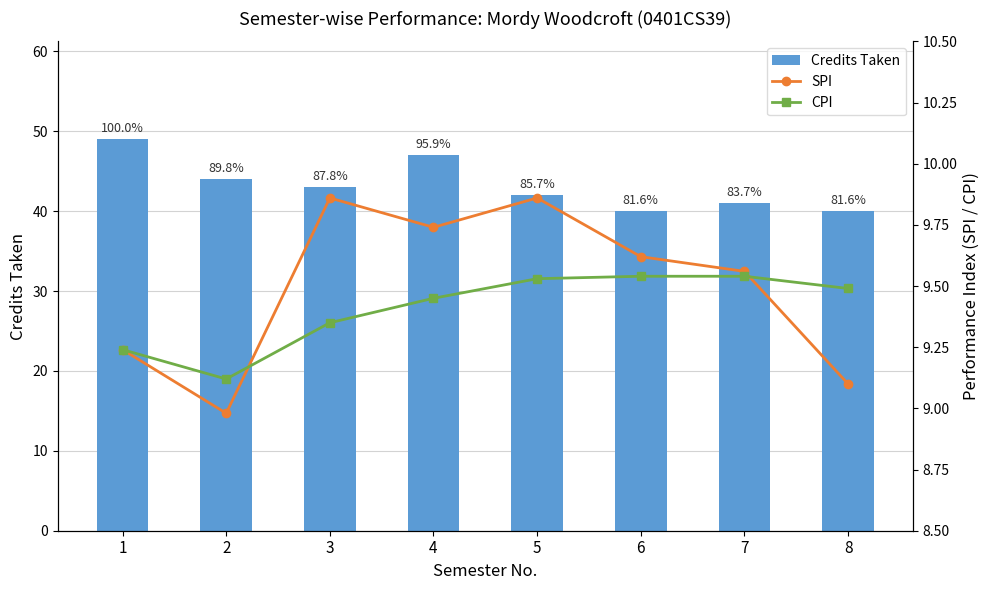

At which category does the chart reach its minimum across all series?

2